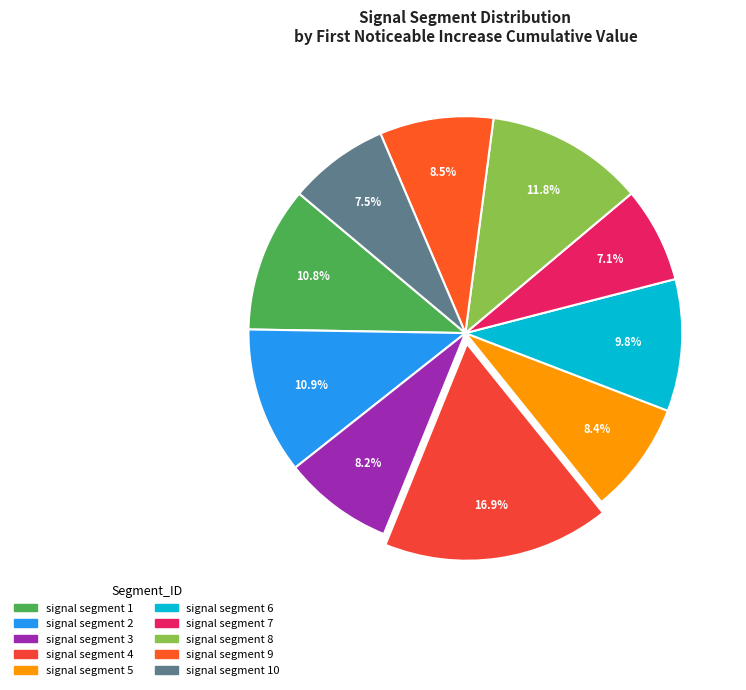

How many segments does this pie chart have?

10